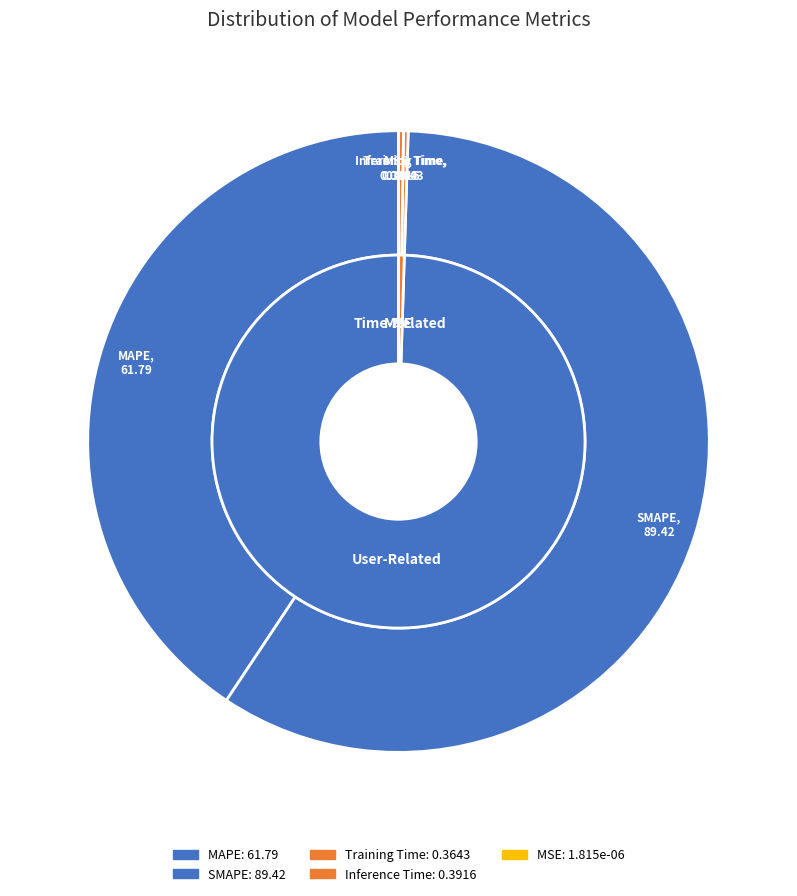

Do MSE and Inference Time together represent more than half of the pie?

No